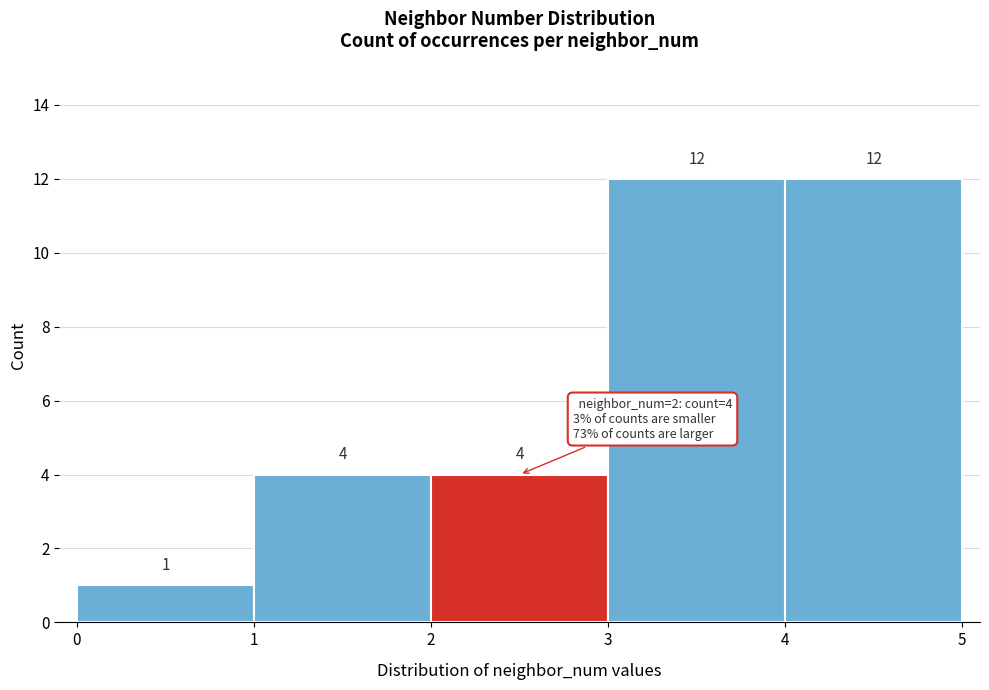

Reading left to right, list every bar in this chart as the range it spans on the x-axis followed by its height.

0 to 1: 1
1 to 2: 4
2 to 3: 4
3 to 4: 12
4 to 5: 12